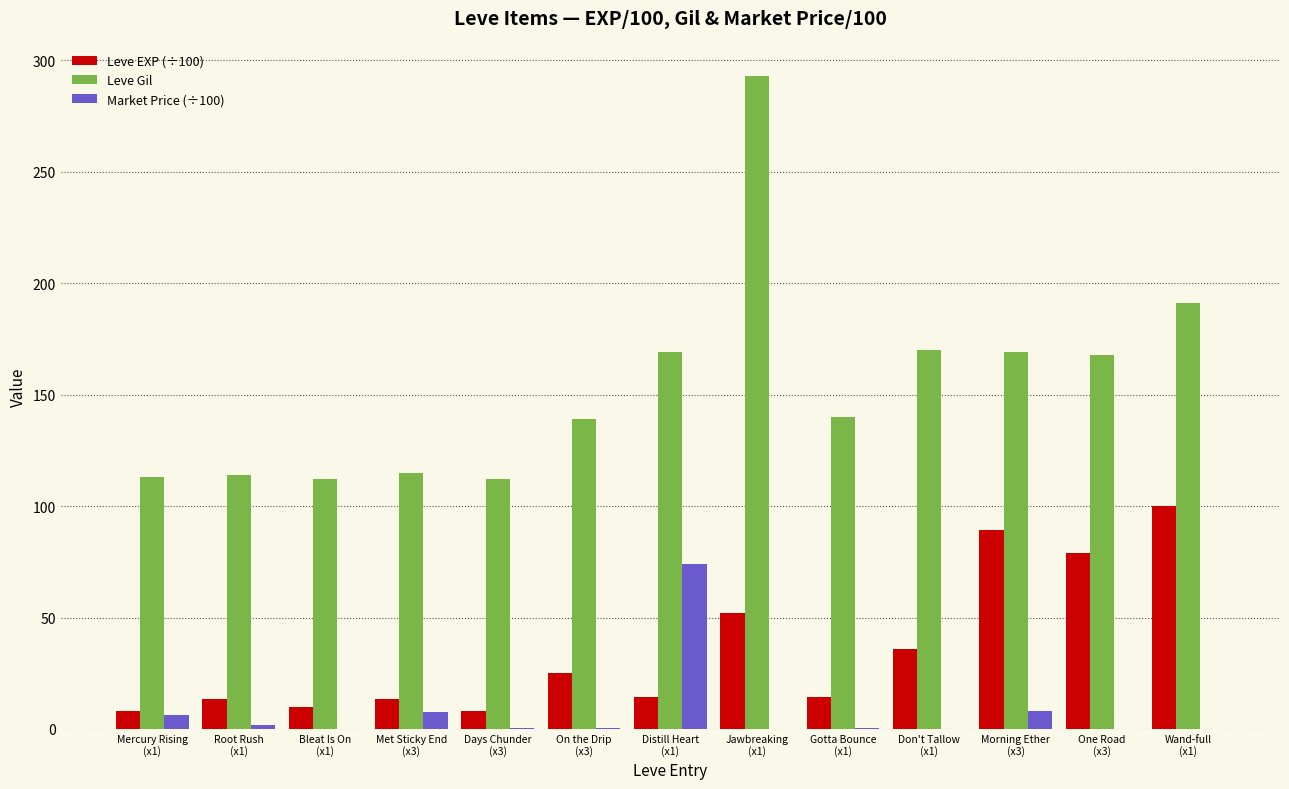

What is the sum of all Market Price (÷100) values?

98.6